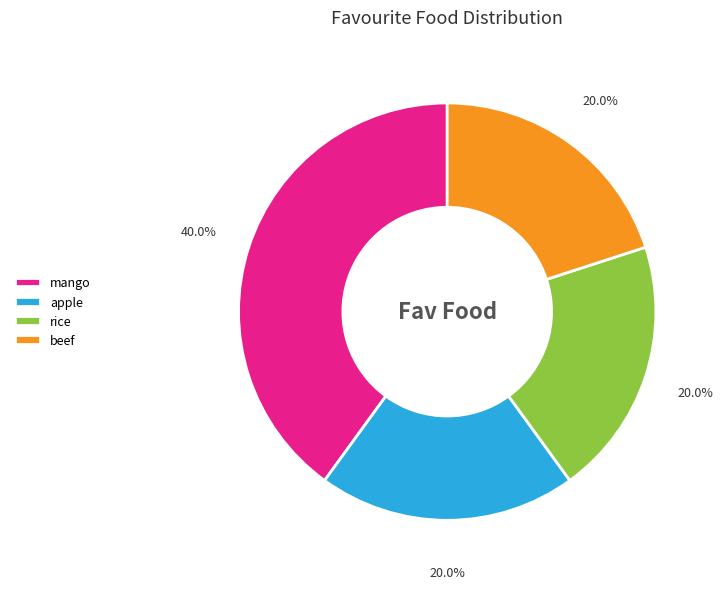

How many slices are in this pie chart?

4